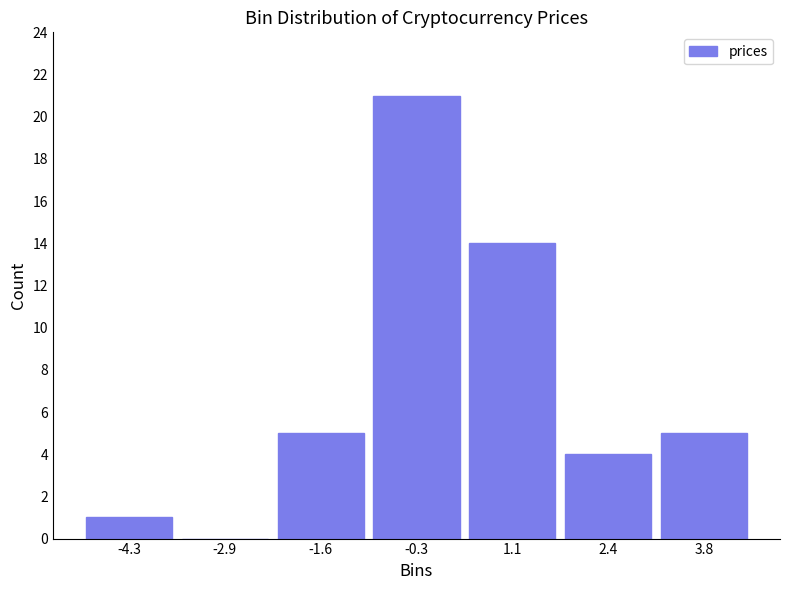

Reading left to right, list every bar in this chart as the range it spans on the x-axis followed by its height. Neither the bar edges nor the heights are printed on the chart, so give them approximately, as read against the axes.

-5.0 to -3.6: 1
-3.6 to -2.2: 0
-2.2 to -1.0: 5
-1.0 to 0.4: 21
0.4 to 1.8: 14
1.8 to 3.2: 4
3.2 to 4.4: 5